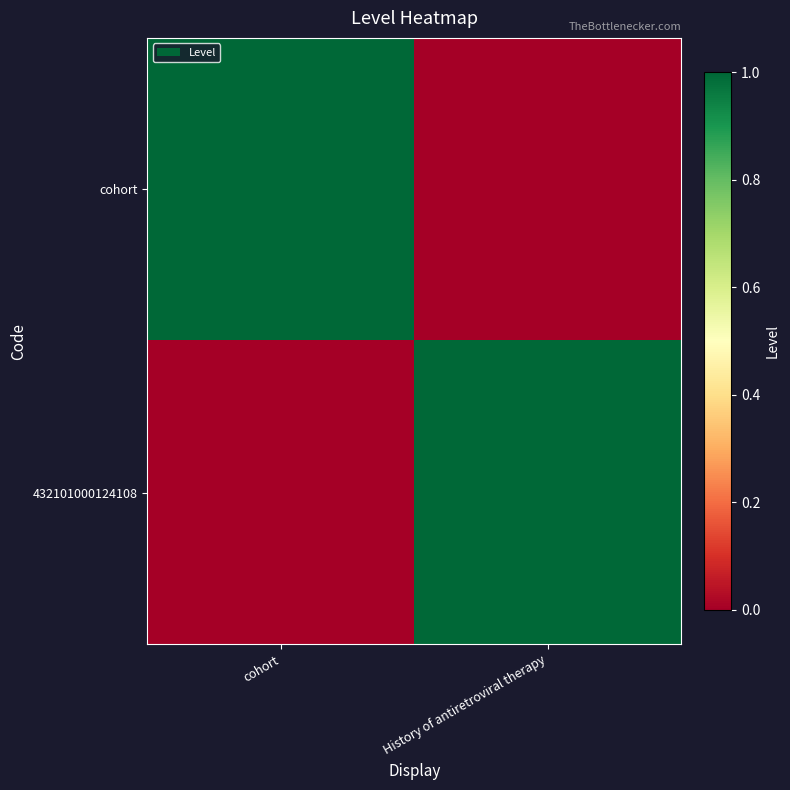

Which series has the widest spread of values?

cohort